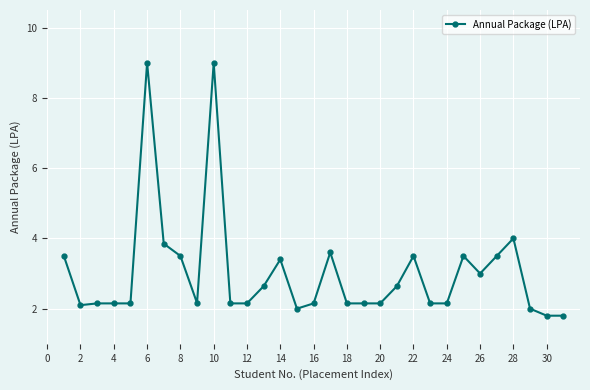

What is the average value?

3.0